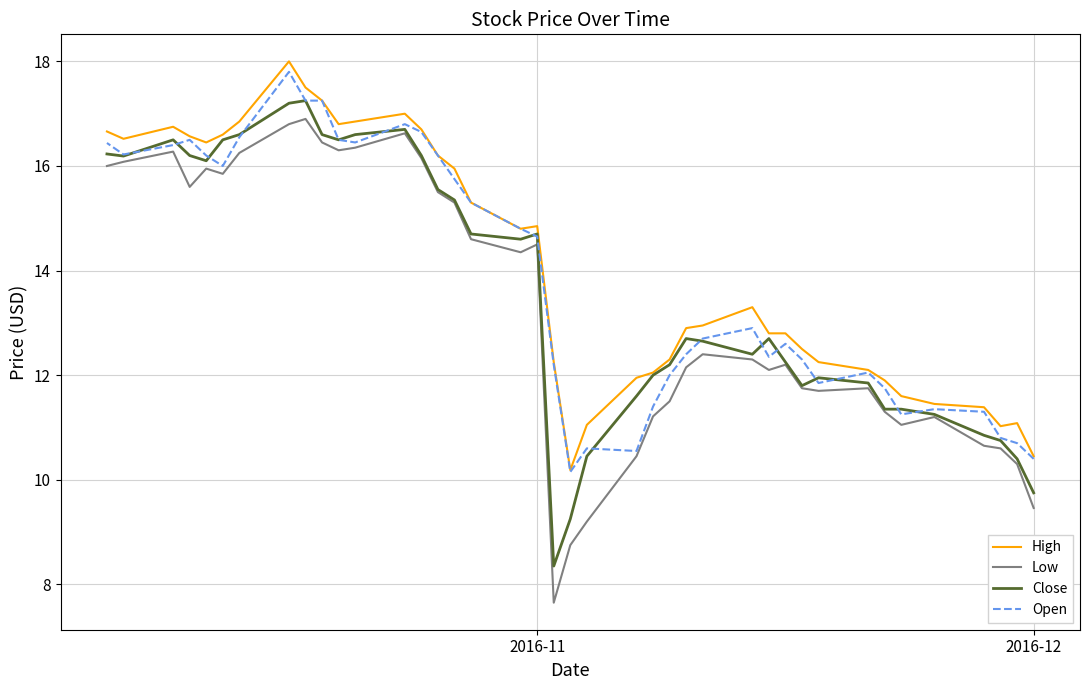

True or false: Low and Close cross at least once.

False